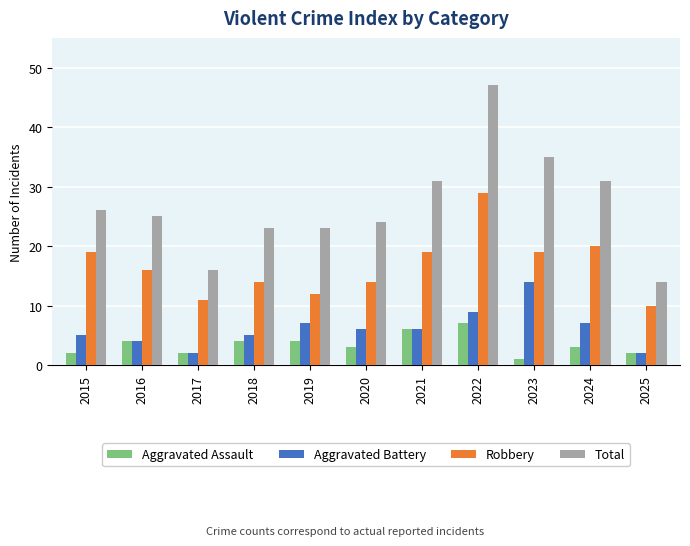

Is it true that Aggravated Battery equals 6 at 2021?

True